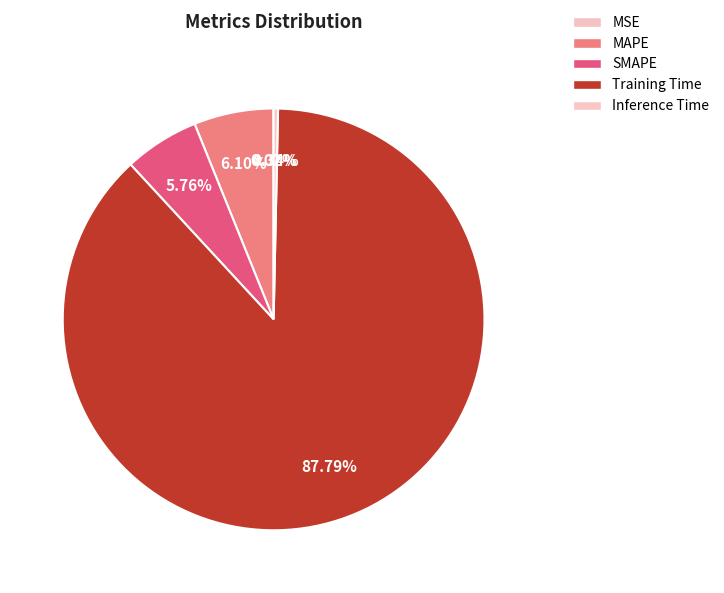

Which category has the smallest portion of the pie?

MSE